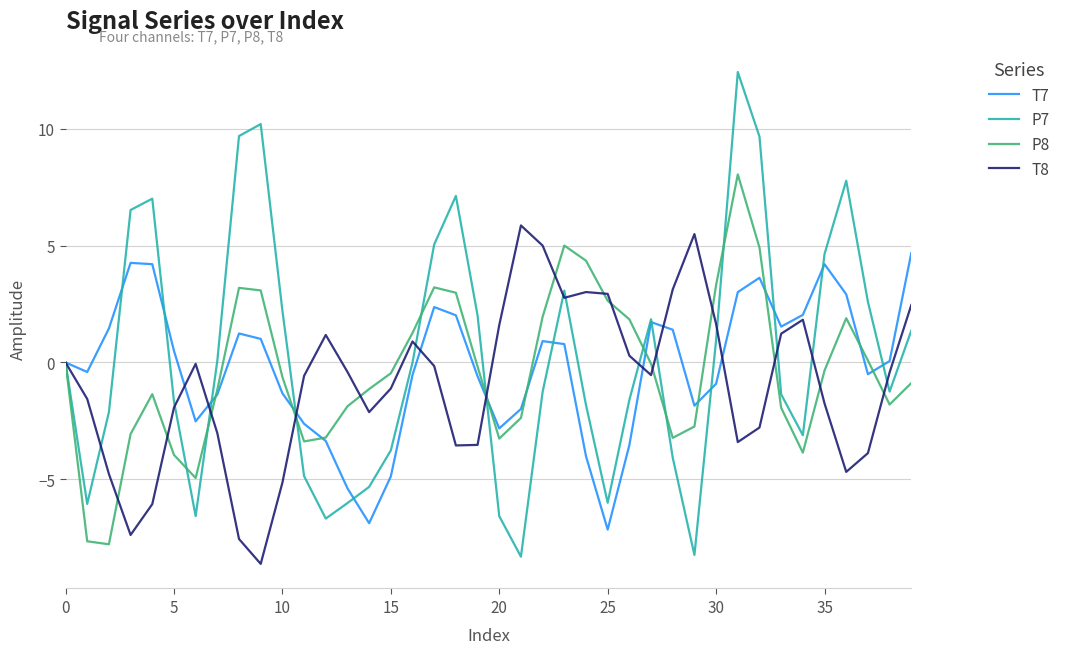

In T7, how many points are lower than both neighbors (excluding endpoints)?

8